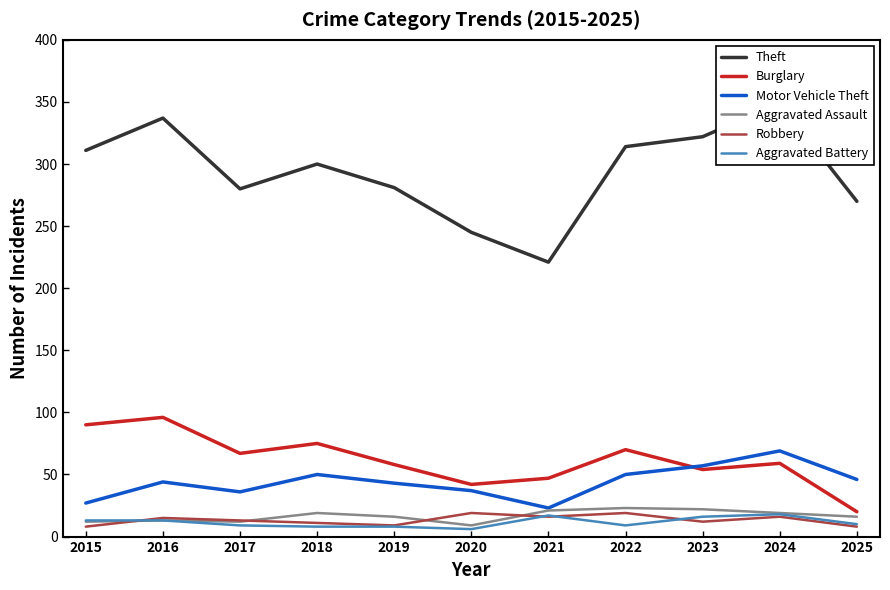

Which series has the largest total across all categories?

Theft